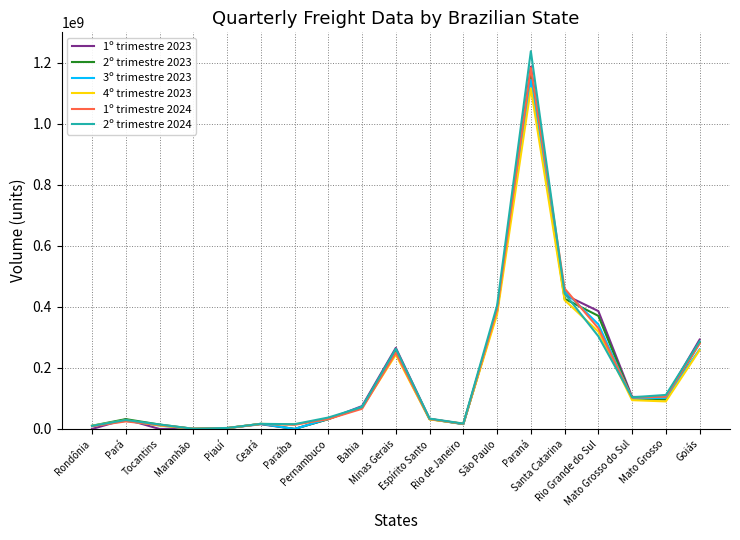

What are all the series names shown in the legend?

1º trimestre 2023, 2º trimestre 2023, 3º trimestre 2023, 4º trimestre 2023, 1º trimestre 2024, 2º trimestre 2024